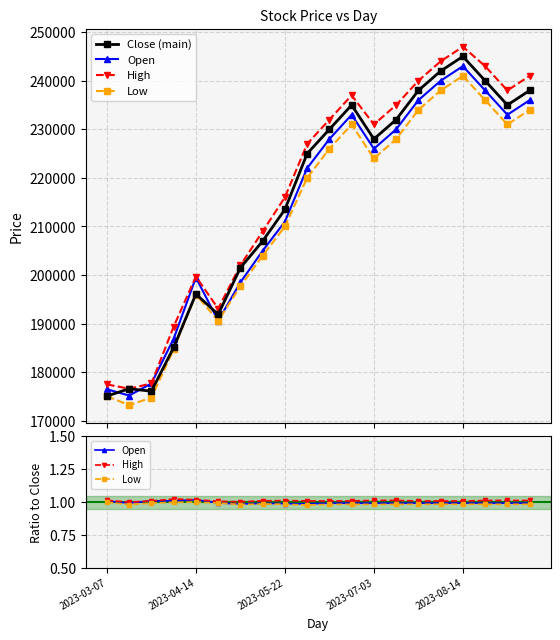

True or false: Low and High intersect in this chart.

False